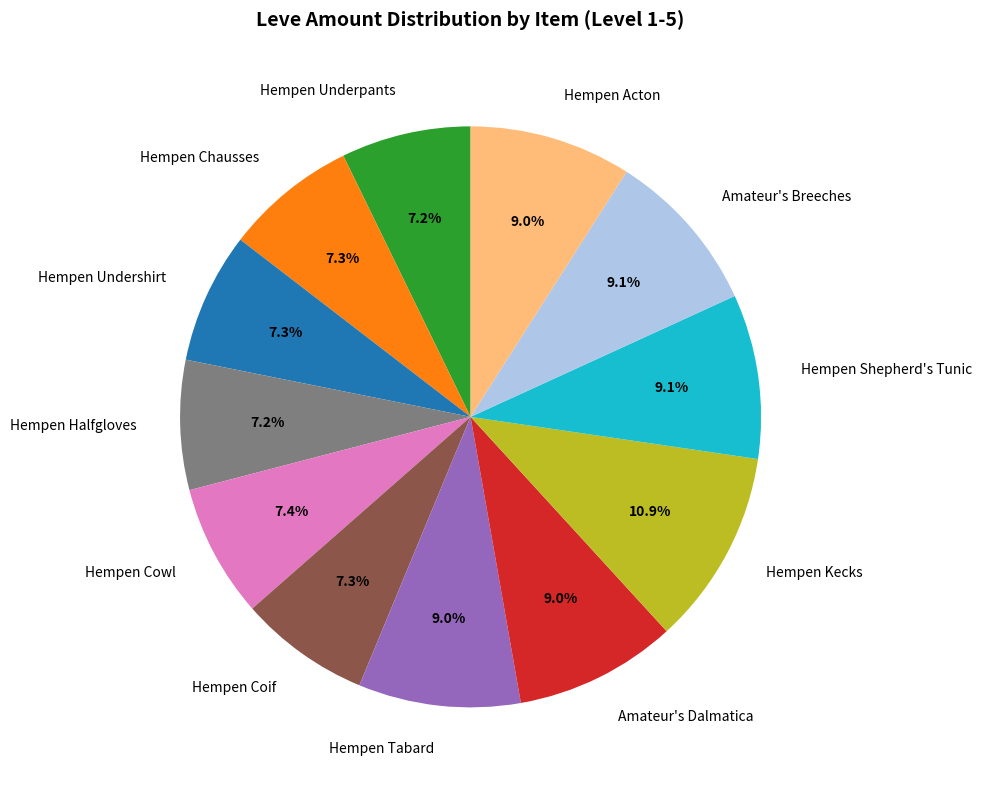

How many slices are in this pie chart?

12